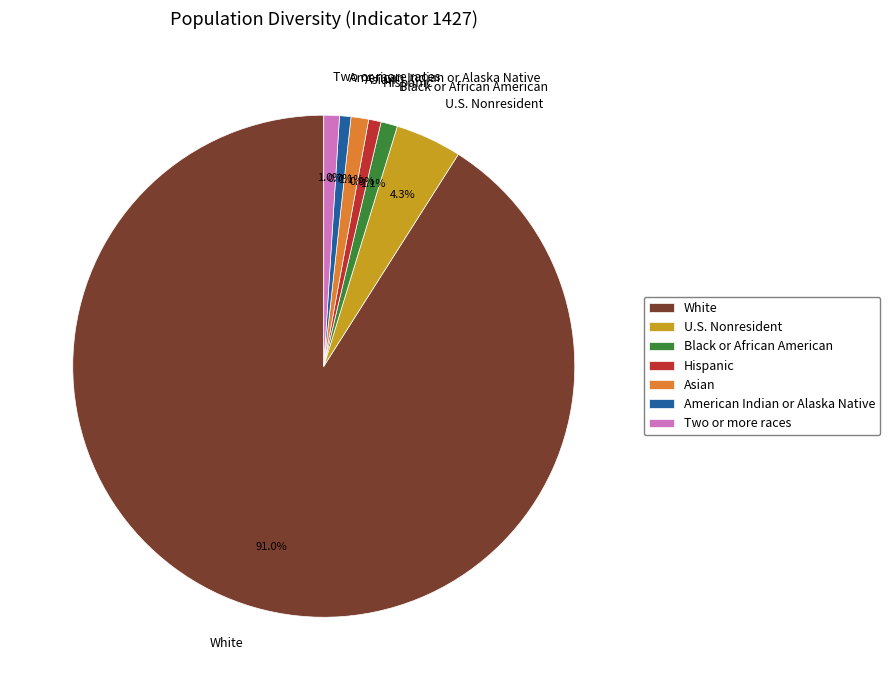

Is there a majority slice in this chart?

Yes